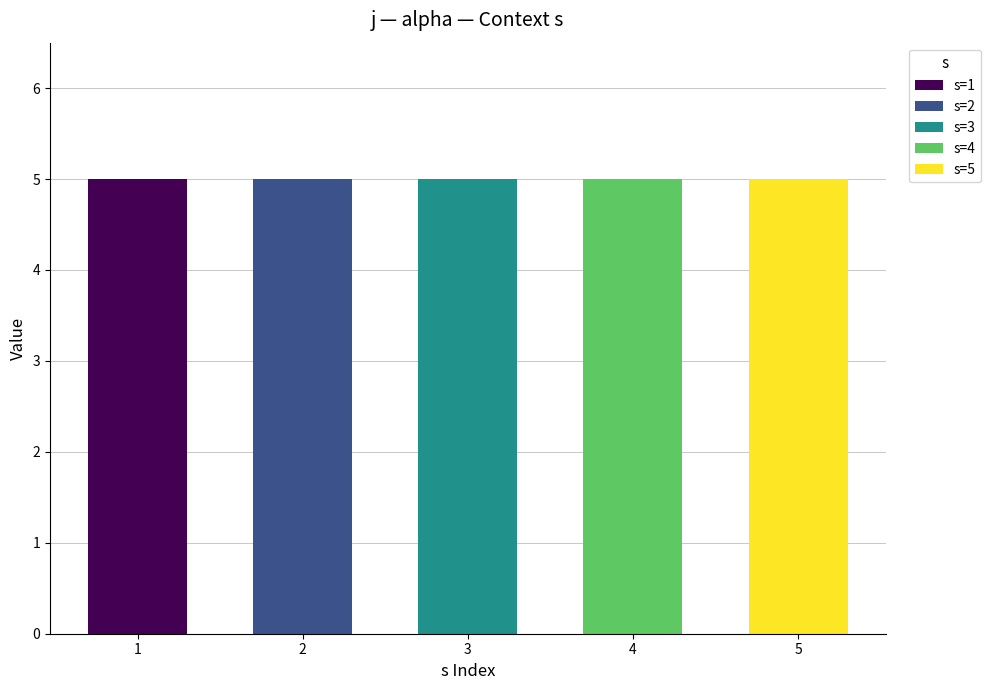

At which category is the sum across all series the highest?

1